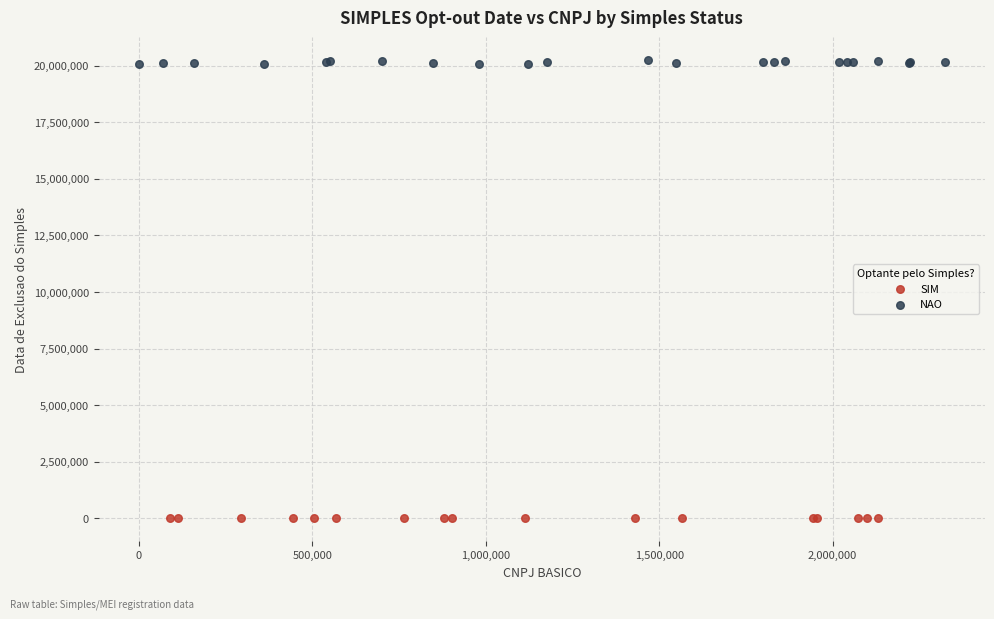

Which series reaches the minimum Y coordinate?

SIM